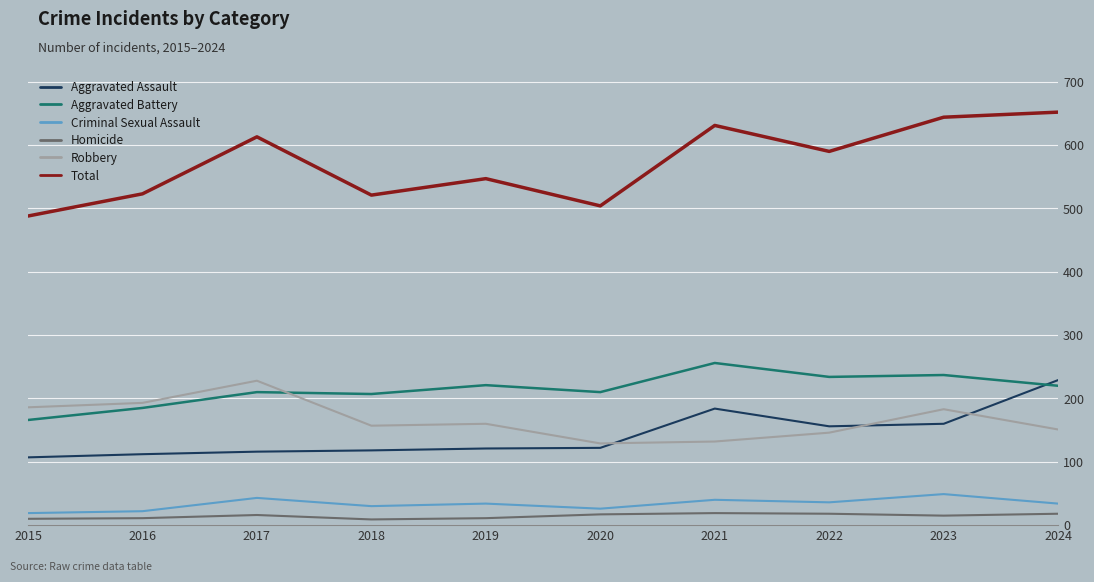

True or false: Aggravated Battery has a value of 237 at 2023.

True